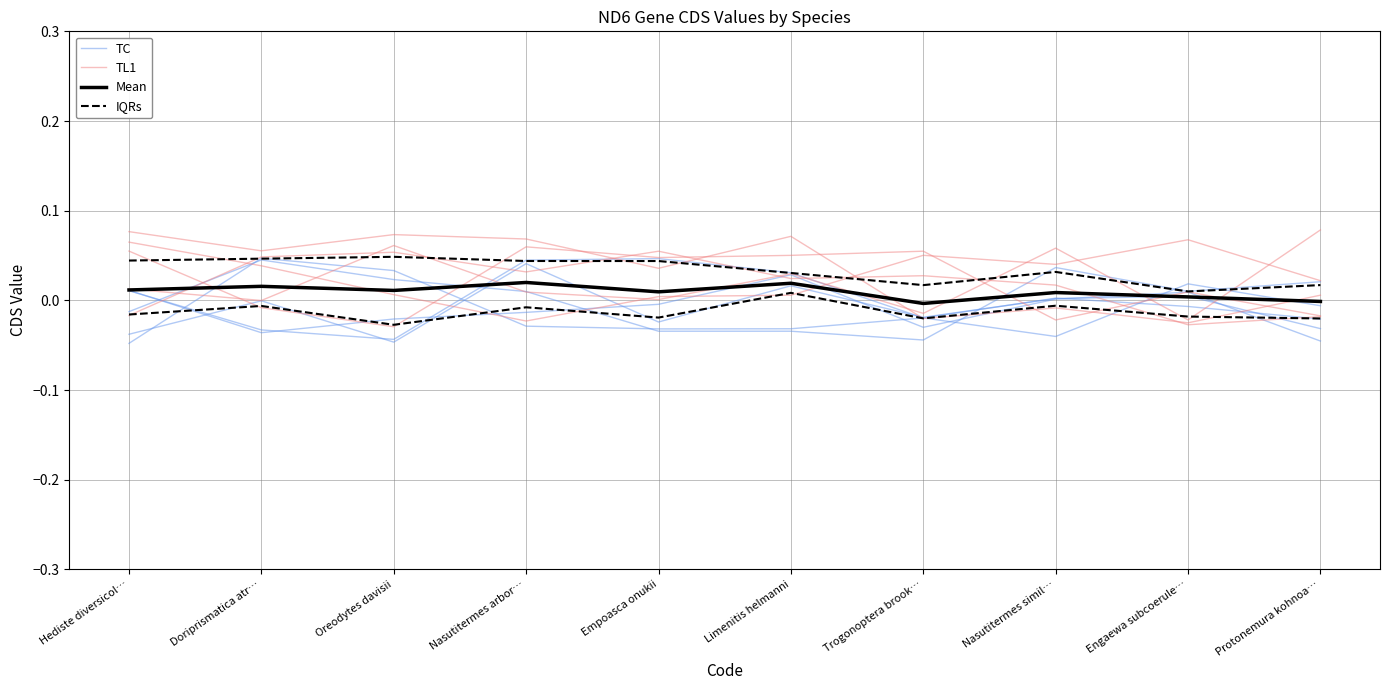

Which series has the largest total across all categories?

TL1